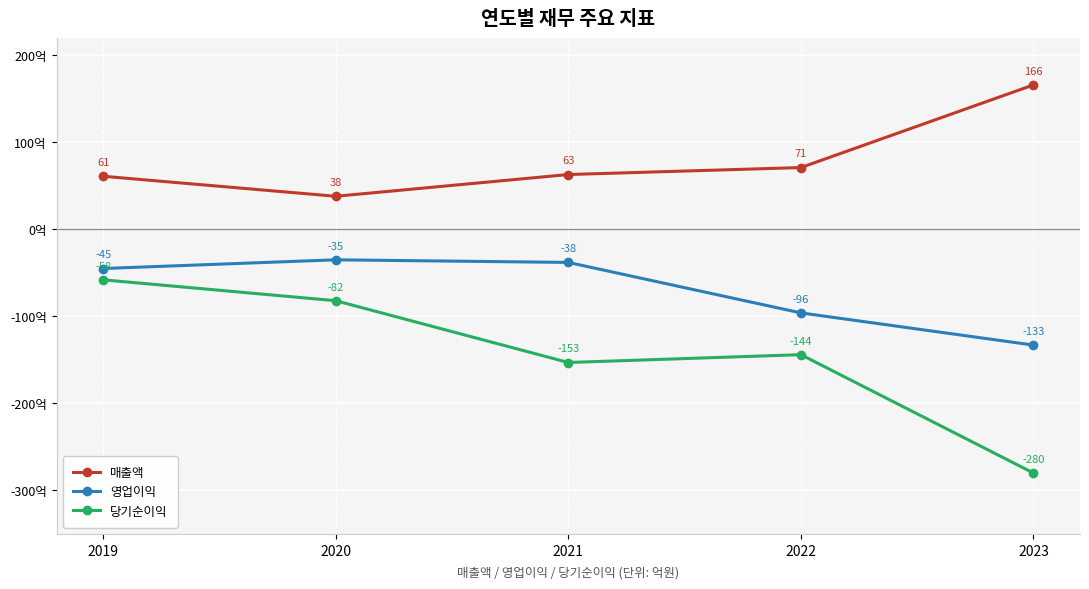

At which category is the sum across all series the highest?

2019